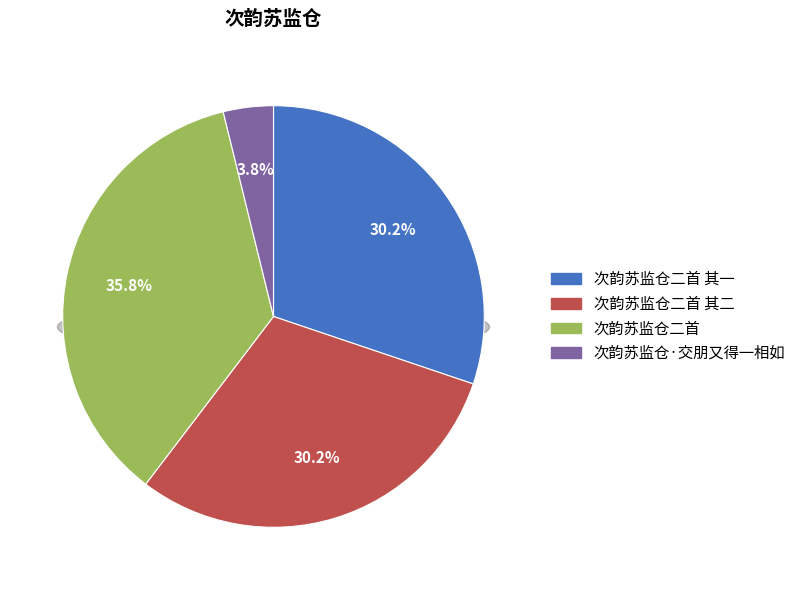

Which has a higher value, 次韵苏监仓二首 or 次韵苏监仓·交朋又得一相如?

次韵苏监仓二首